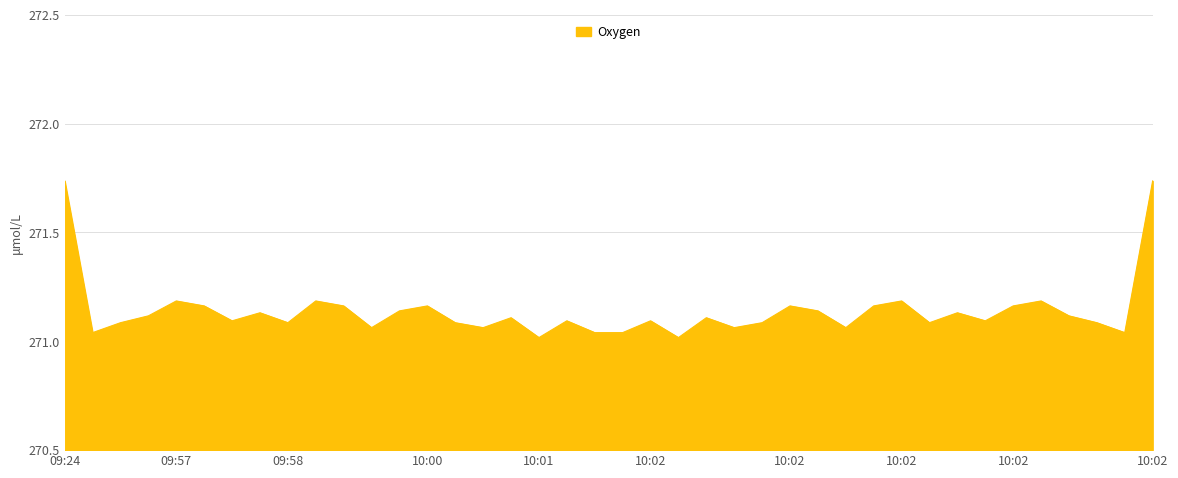

What is the difference between the maximum and minimum values?

0.7